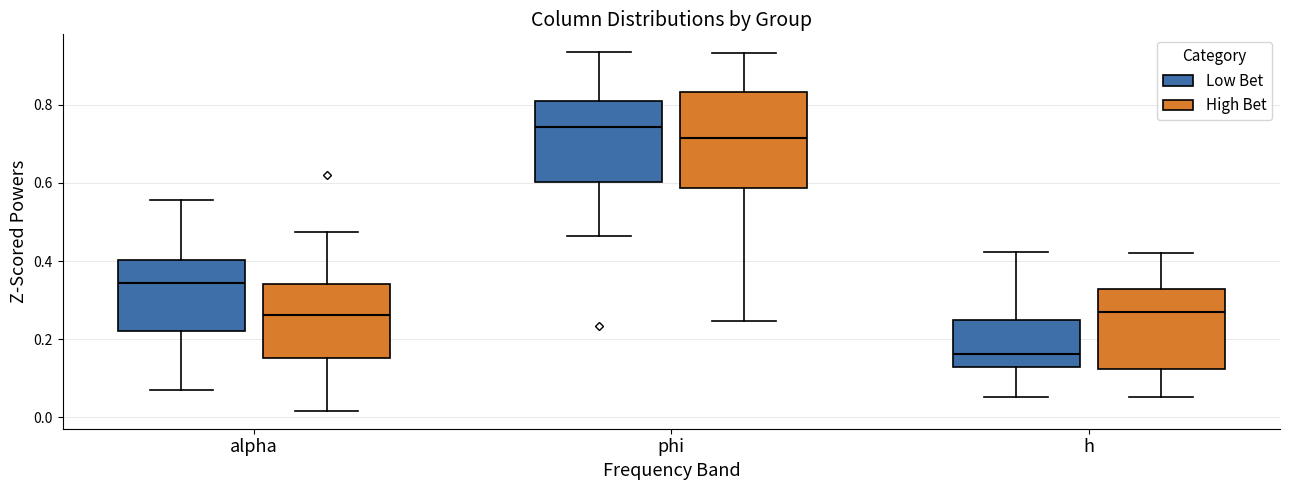

Which box has the highest median line?

phi (Low Bet)